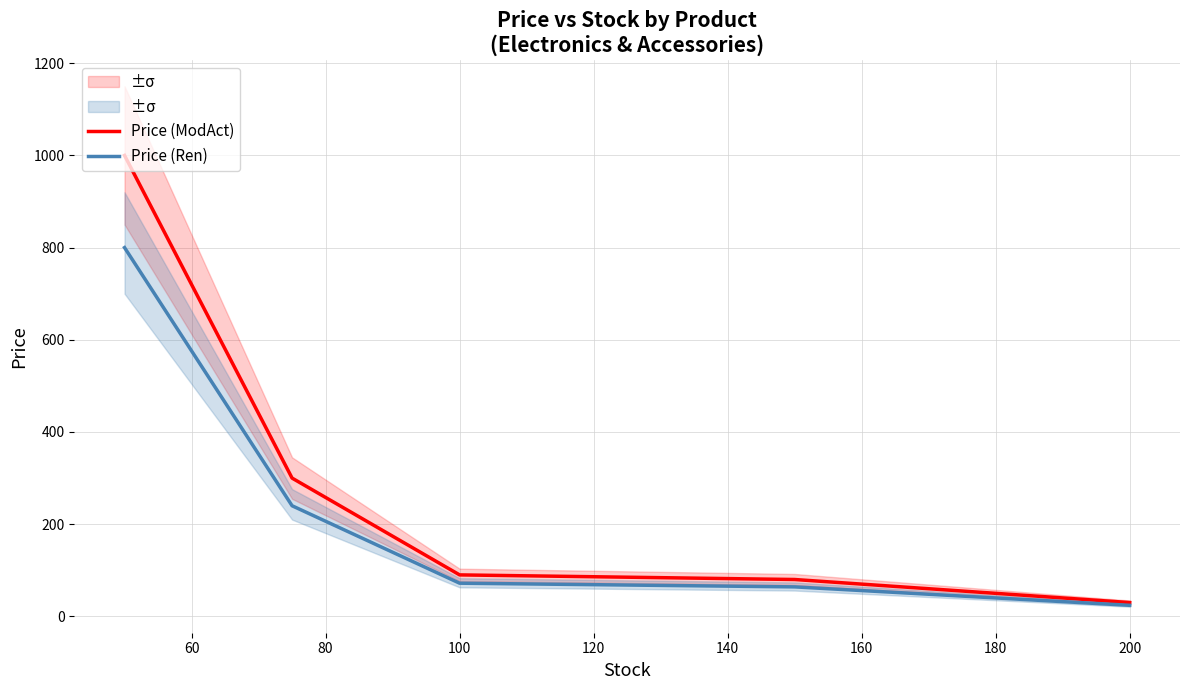

True or false: Price (ModAct) and Price (Ren) intersect in this chart.

False